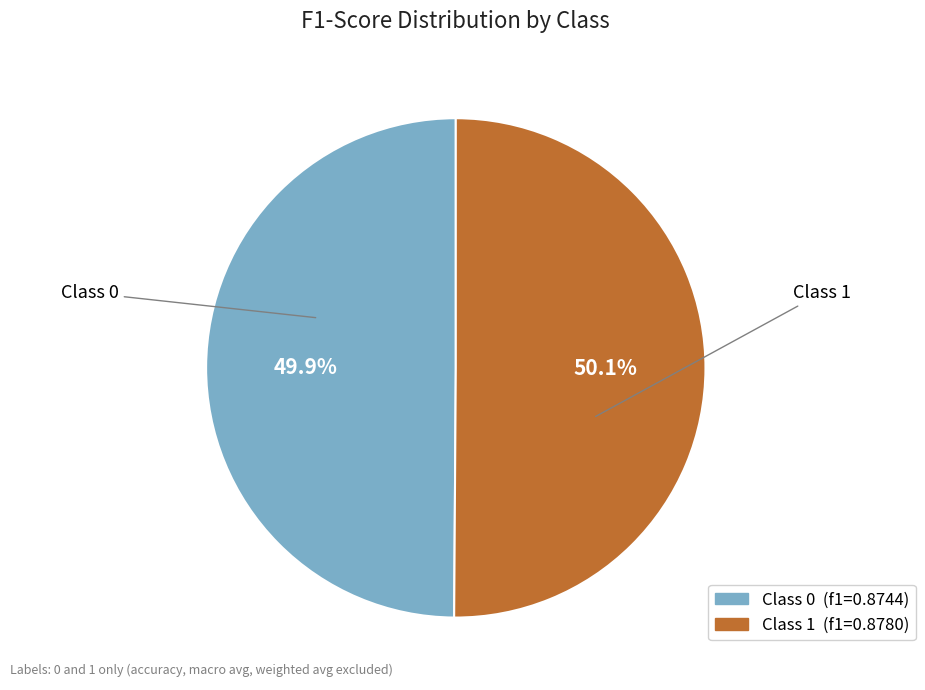

Is there a majority slice in this chart?

Yes